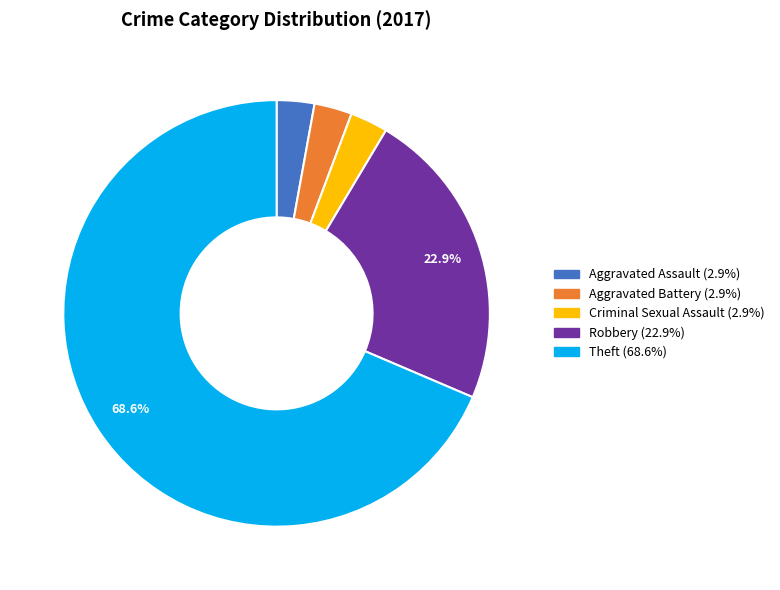

Is there any slice that represents more than half of the pie?

Yes